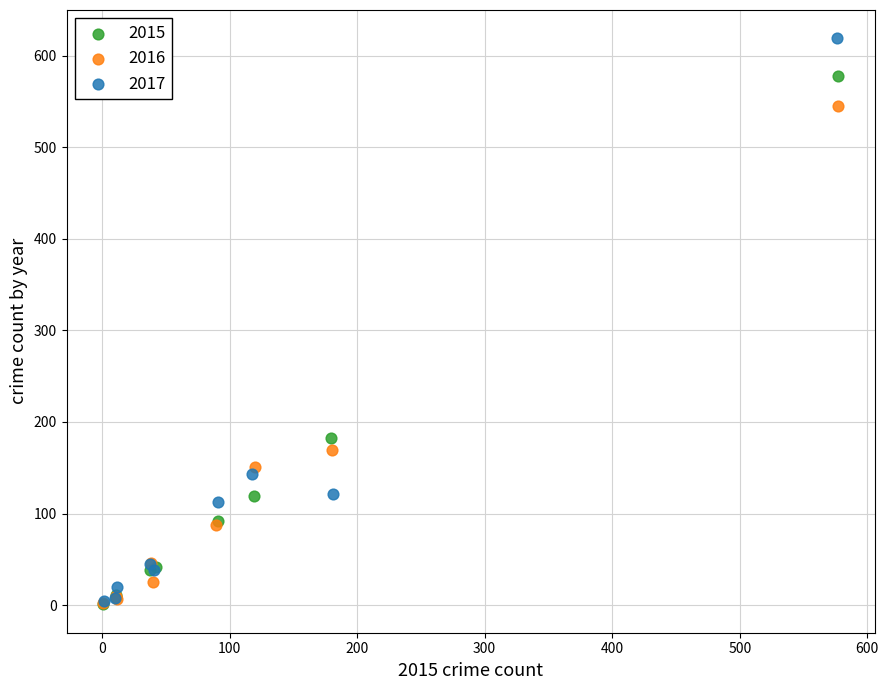

Which series reaches the maximum Y coordinate?

2017